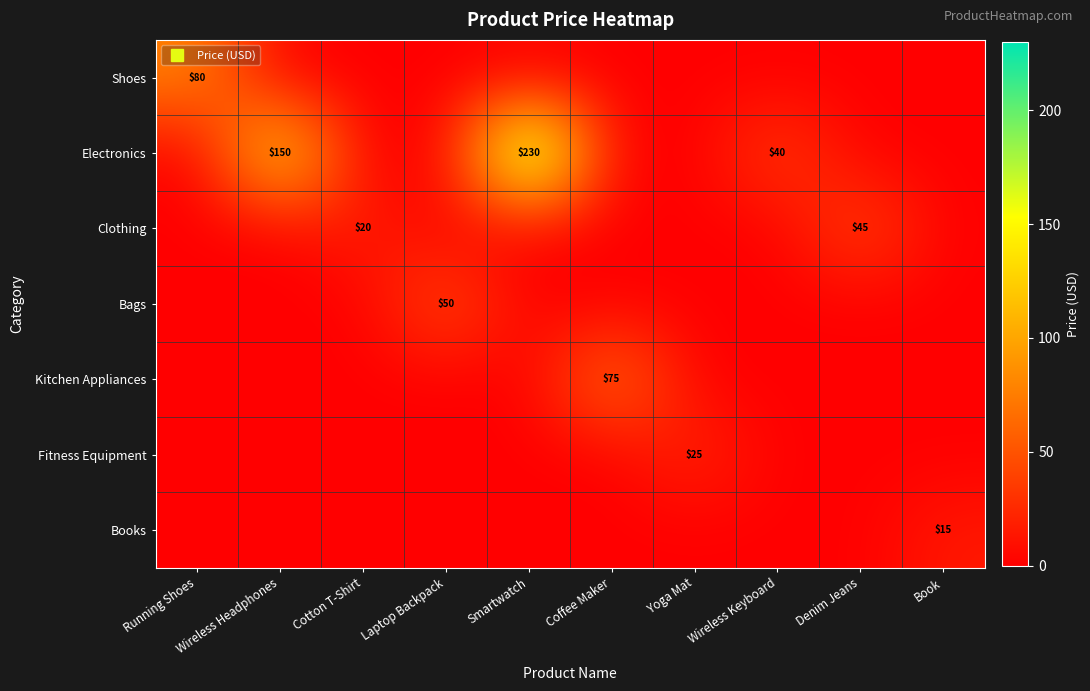

True or false: Books has a value of 0.0 at Wireless Keyboard.

True